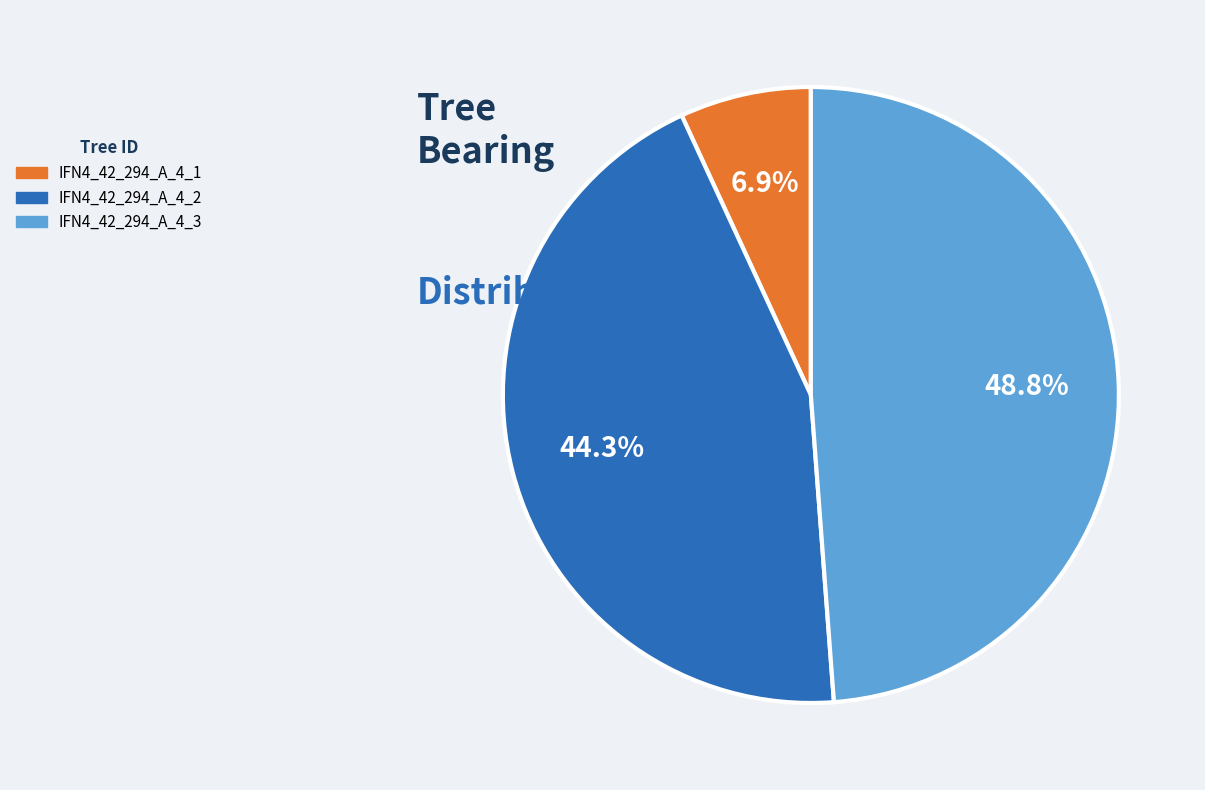

Is there any slice that represents more than half of the pie?

No